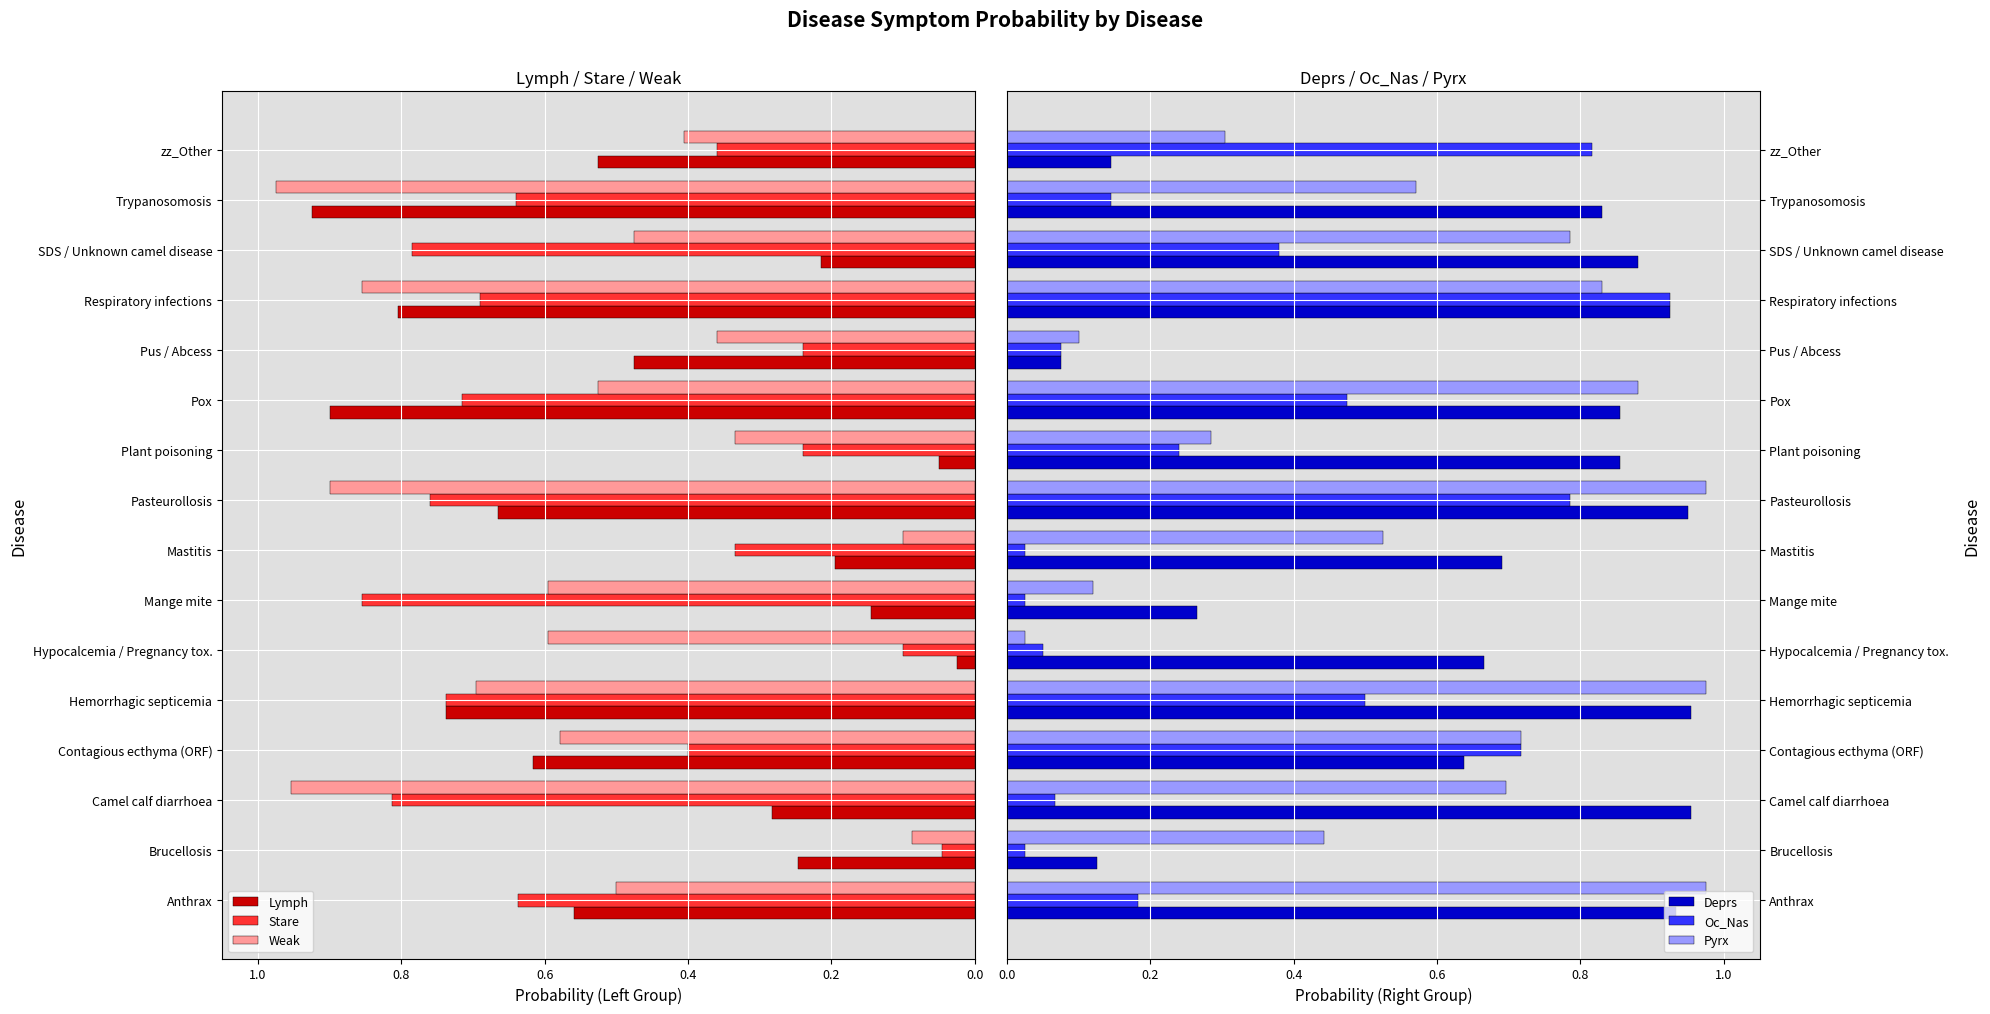

What is the value of the Weak bar at the 14th from the left?

-0.5